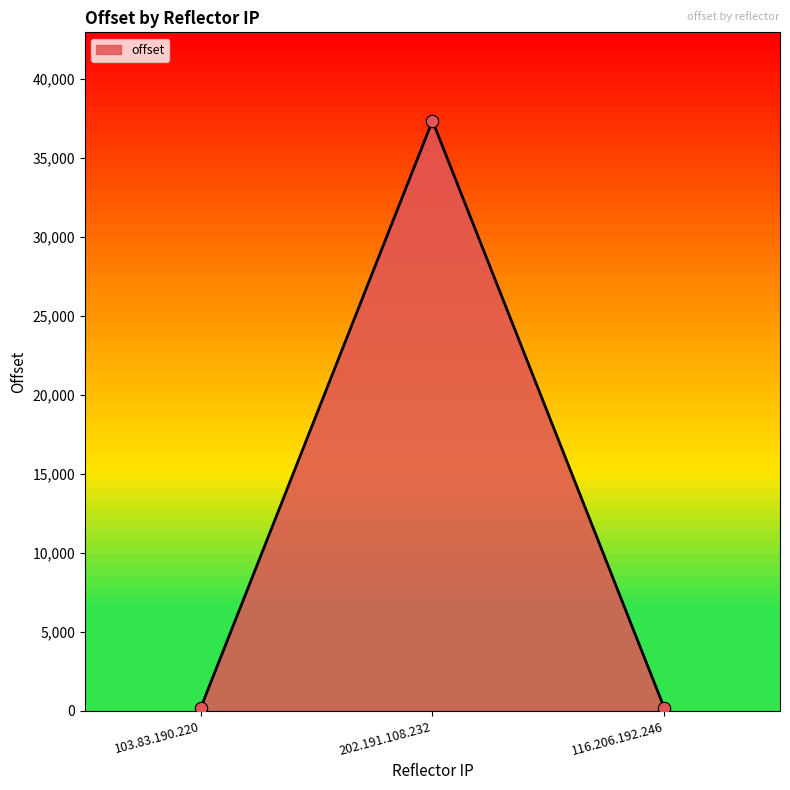

What is the change in value from 103.83.190.220 to 116.206.192.246?

+11